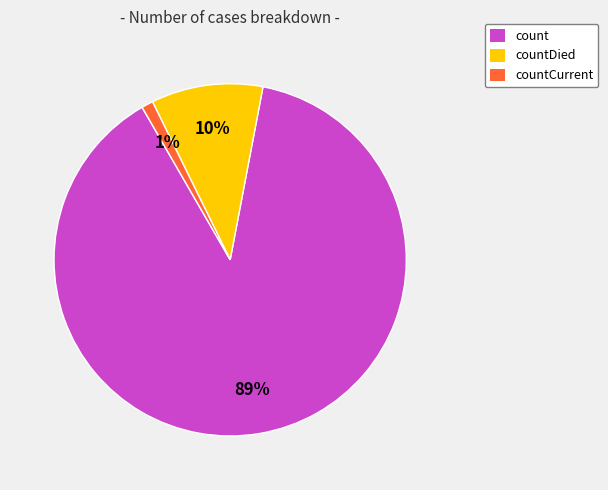

Is there any slice that represents more than half of the pie?

Yes